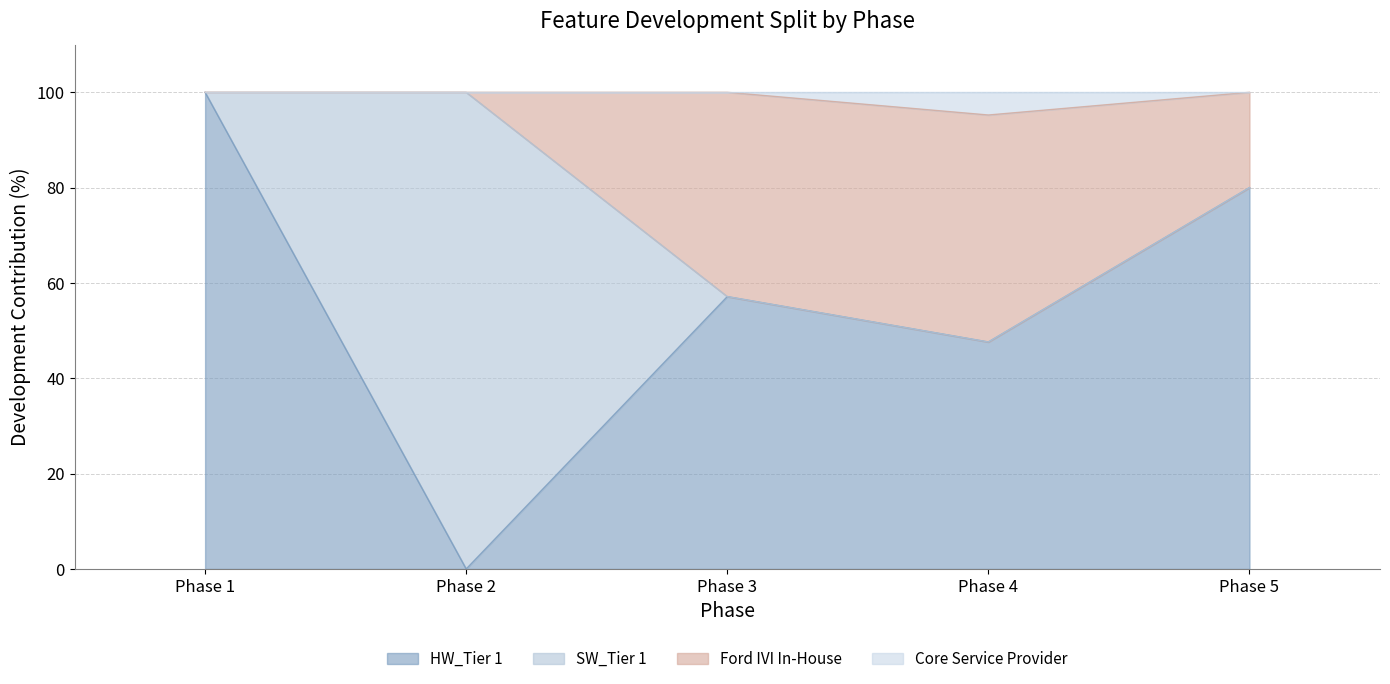

True or false: Core Service Provider has more than 2 interior local peaks.

False